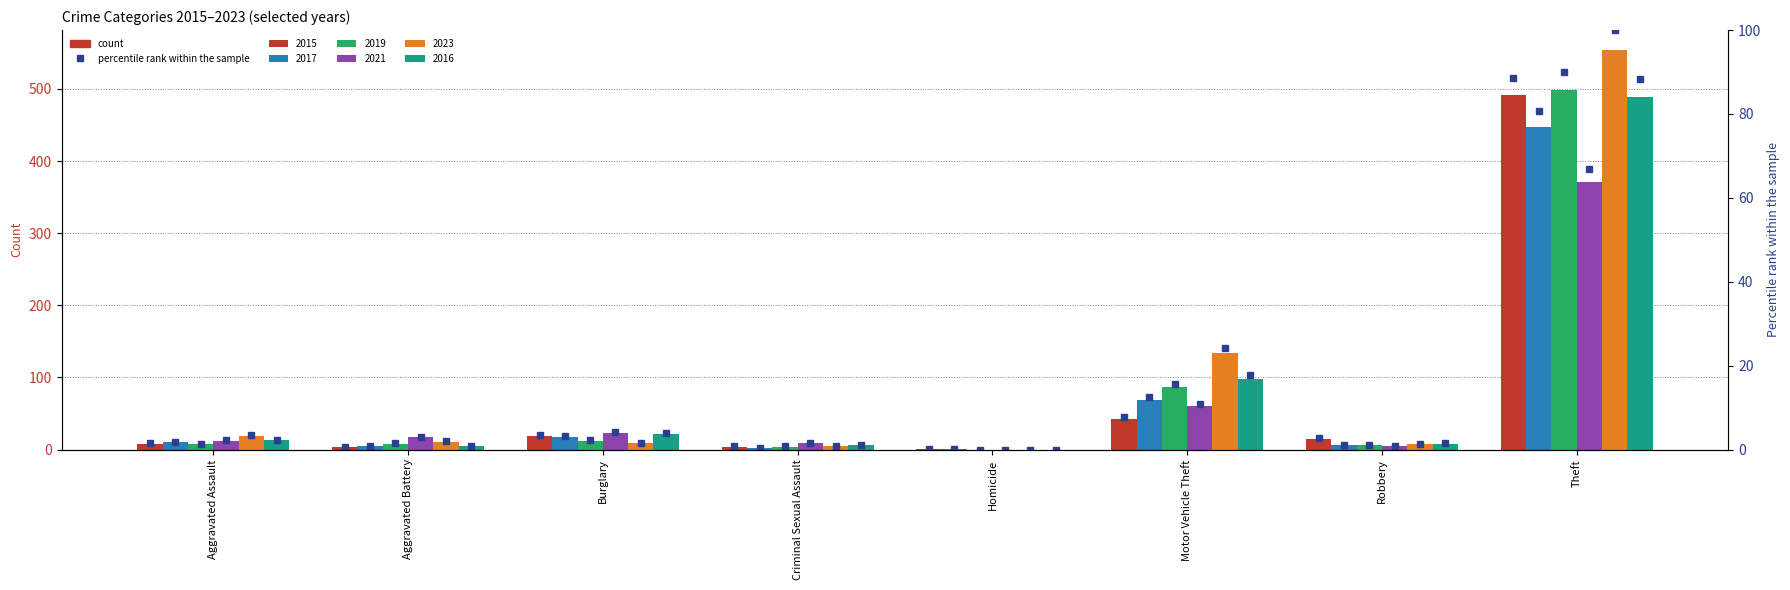

Are the bars horizontal?

No